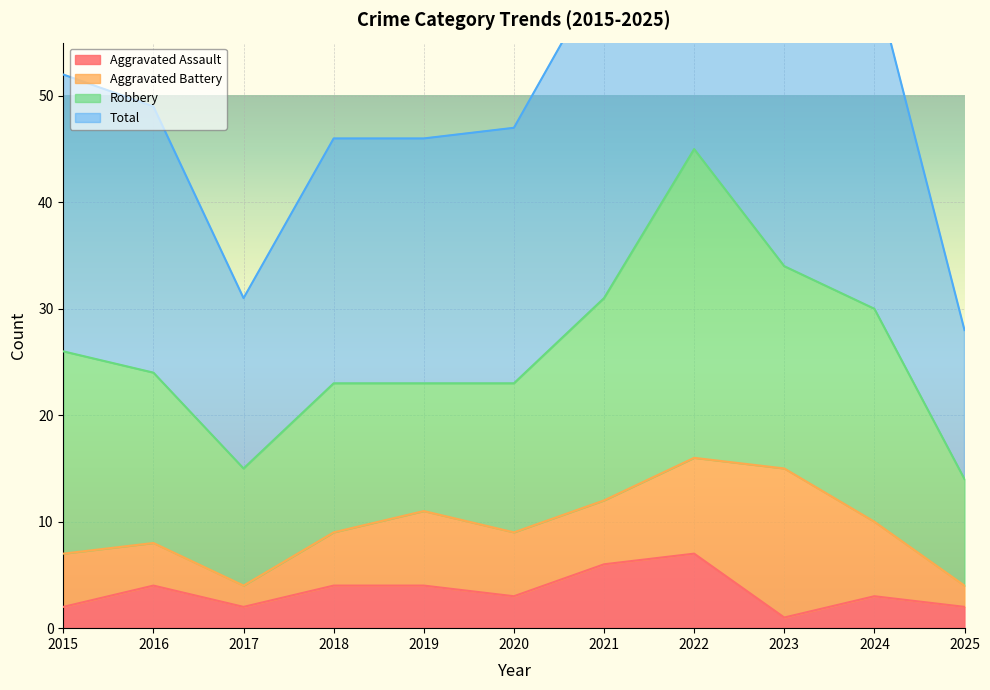

Which series changed the most between 2019 and 2024?

Total